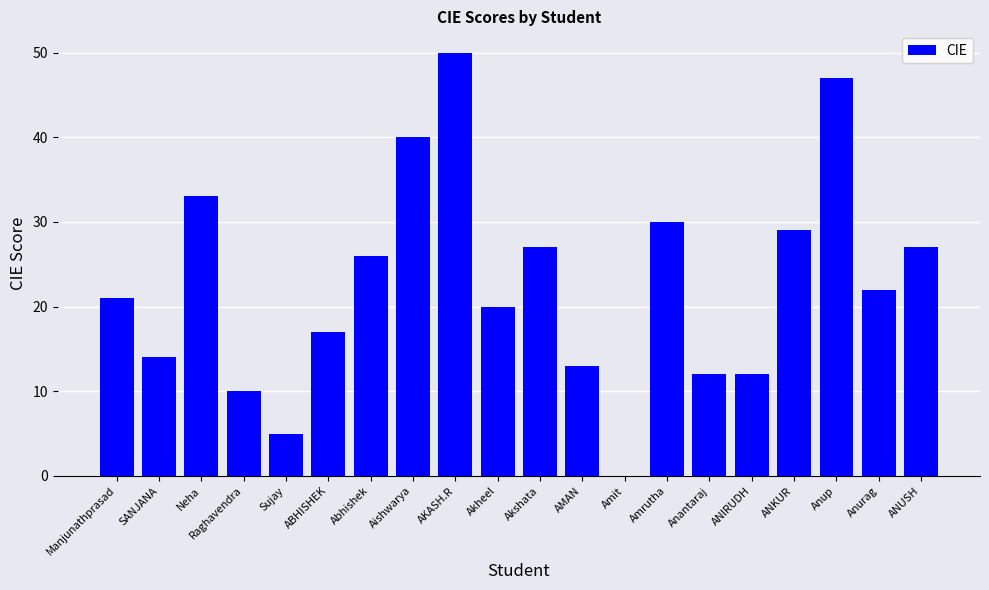

How many distinct data groups are displayed?

1